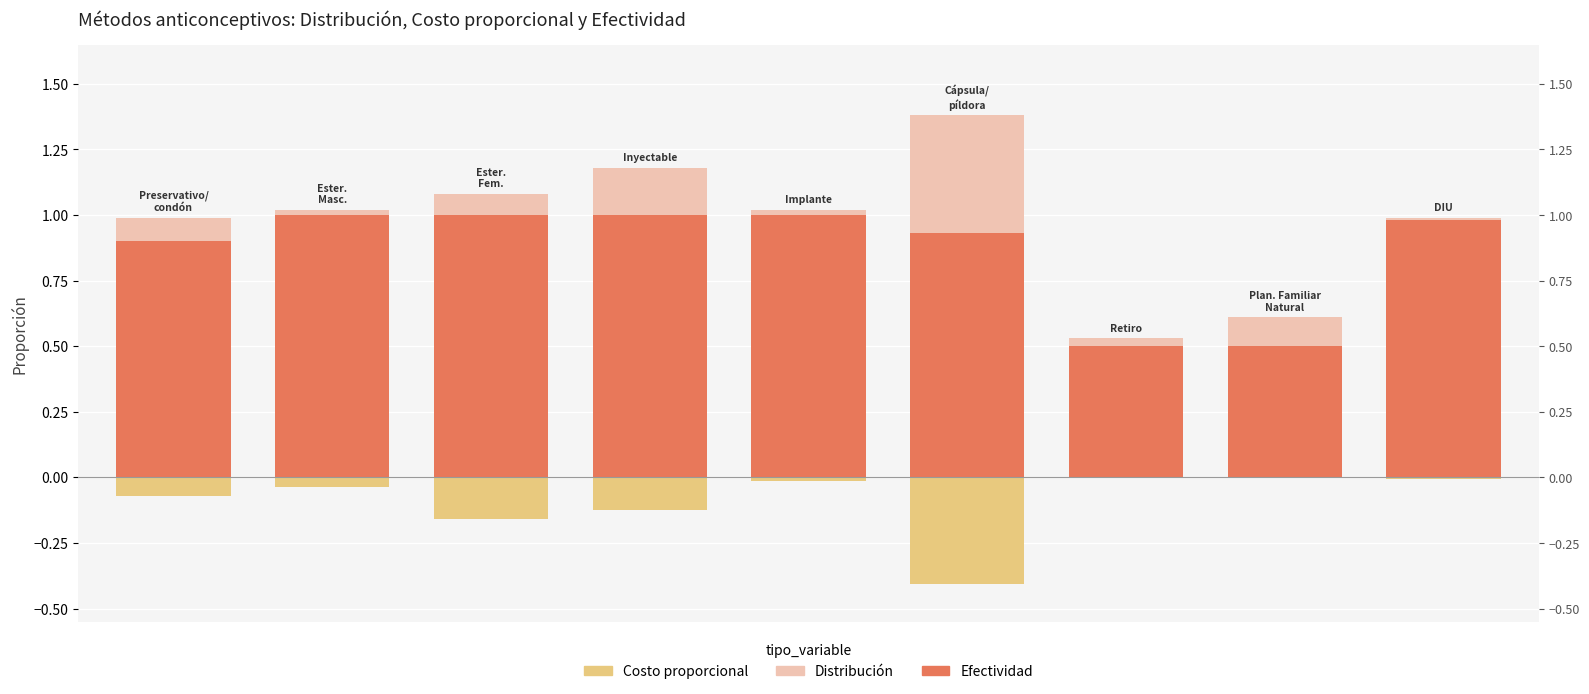

Reading left to right, list all the values displayed in this chart.

Efectividad: 0=0.9	1=1.0	2=1.0	3=1.0	4=1.0	5=0.9	6=0.5	7=0.5	8=1.0
Distribución: 0=0.1	1=0.0	2=0.1	3=0.2	4=0.0	5=0.5	6=0.0	7=0.1	8=0.0
Costo proporcional: 0=-0.1	1=-0.0	2=-0.2	3=-0.1	4=-0.0	5=-0.4	6=0.0	7=0.0	8=-0.0